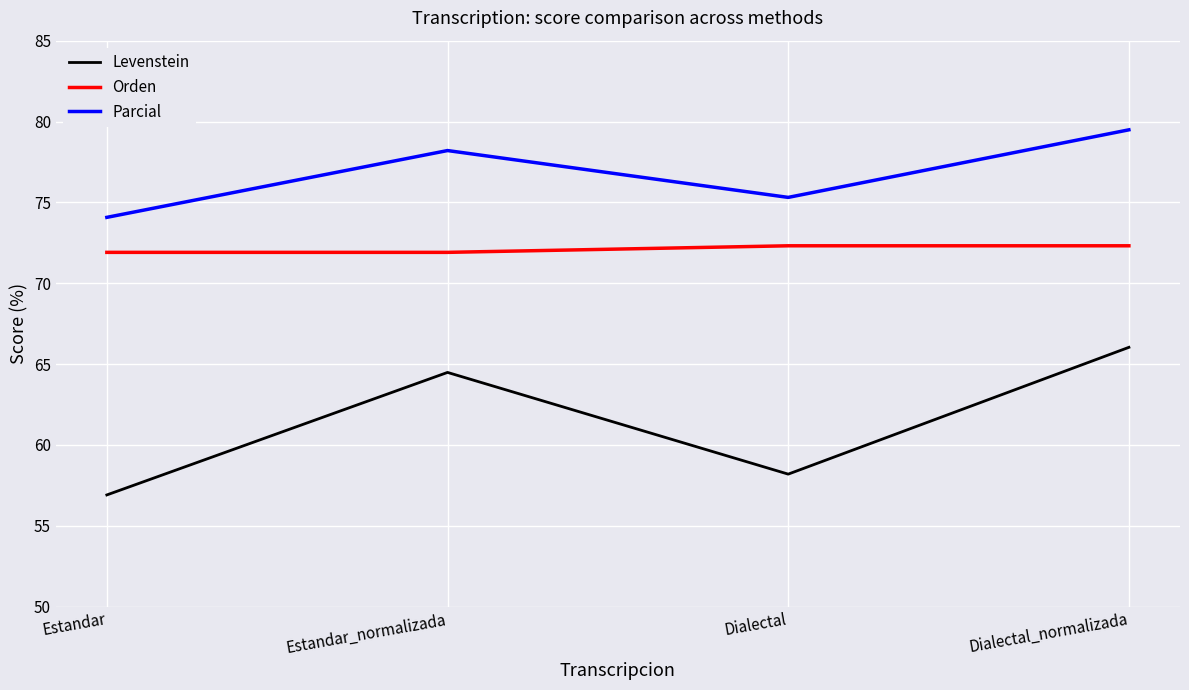

Reading right to left, extract all data points from this chart.

Levenstein: Dialectal_normalizada=66.0	Dialectal=58.2	Estandar_normalizada=64.5	Estandar=56.9
Orden: Dialectal_normalizada=72.3	Dialectal=72.3	Estandar_normalizada=71.9	Estandar=71.9
Parcial: Dialectal_normalizada=79.5	Dialectal=75.3	Estandar_normalizada=78.2	Estandar=74.1